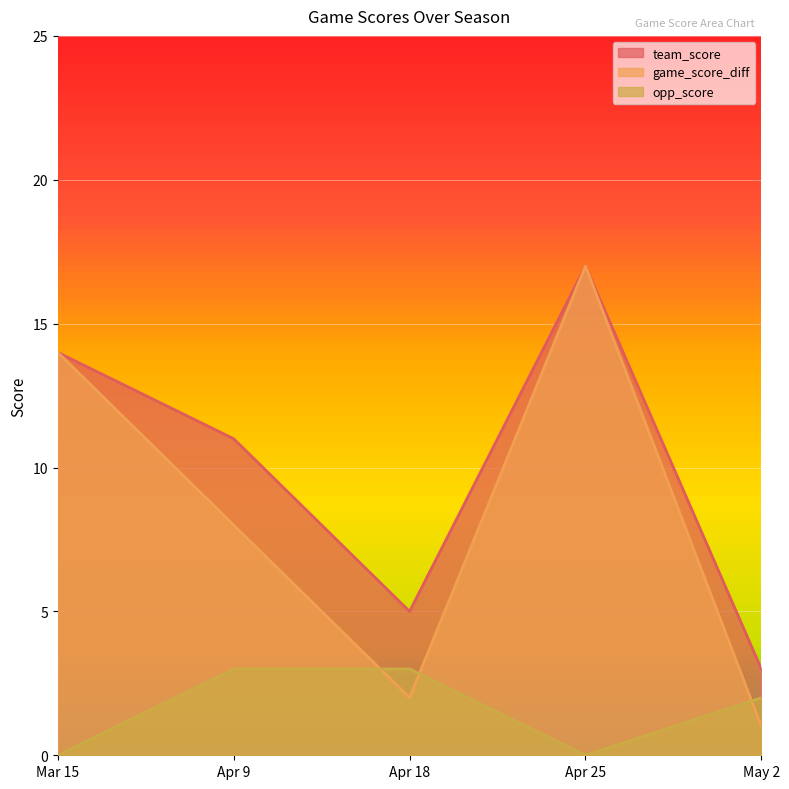

Where is the first local maximum for game_score_diff?

Apr 25